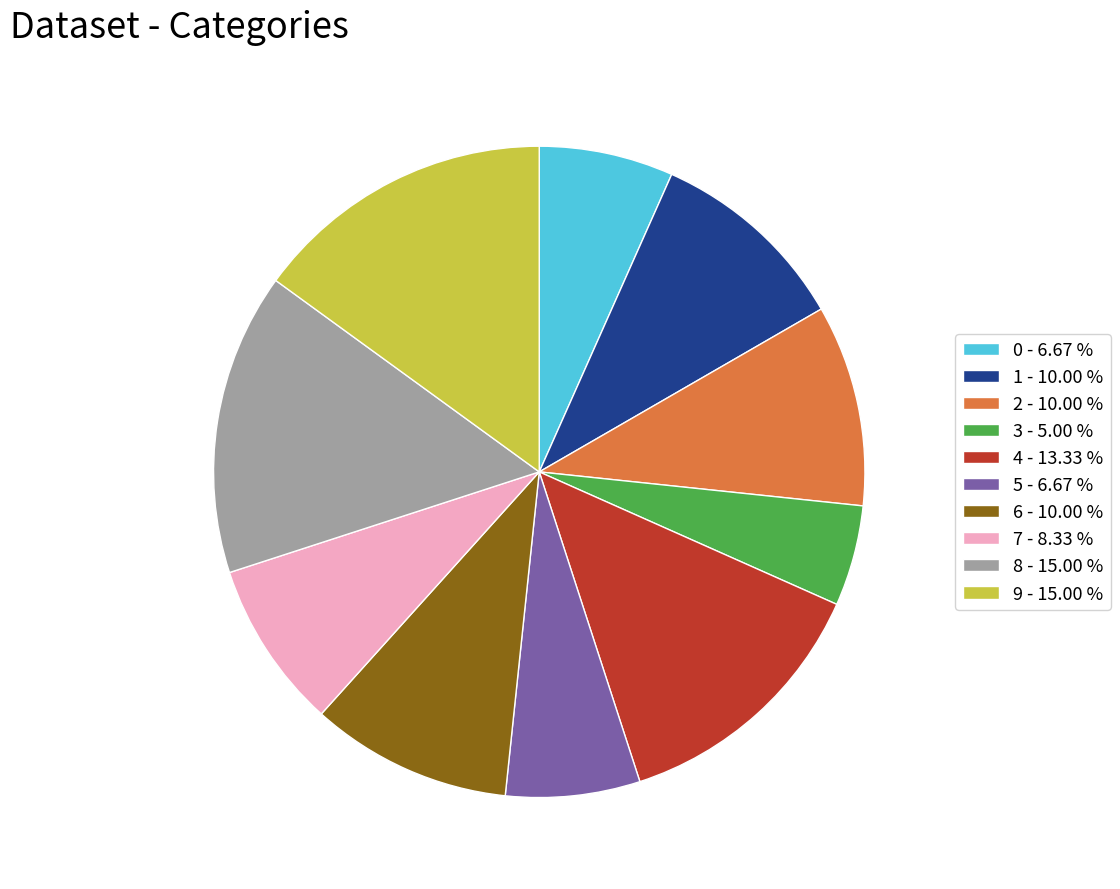

The 4 slice represents 26% of the pie. True or false?

False